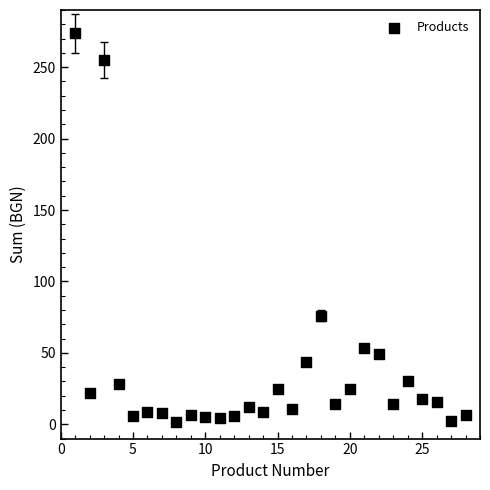

What Y value in the scatter plot is closest to 137?

76.1